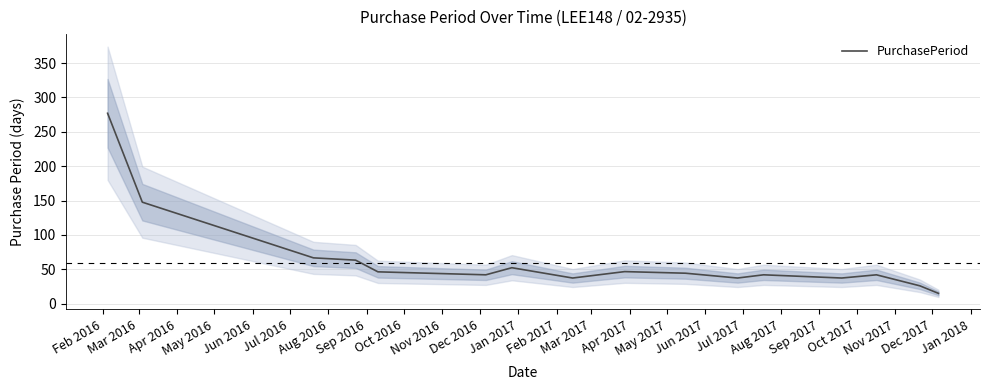

What is the highest value of the PurchasePeriod series?

277.0